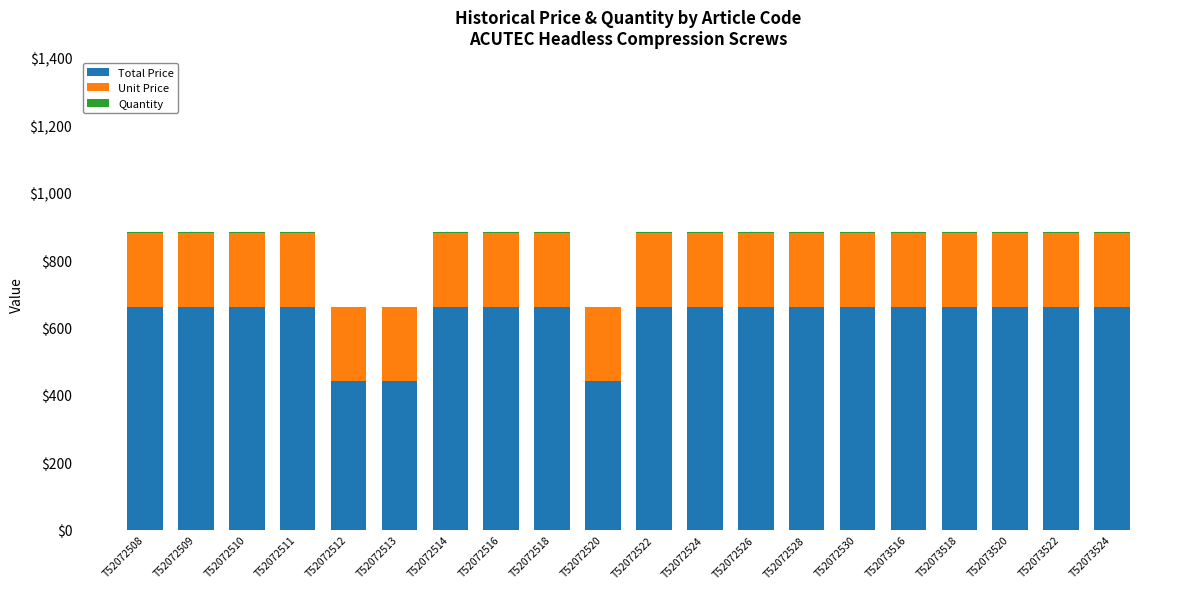

Is it true that Total Price equals 660 at T52072511?

True